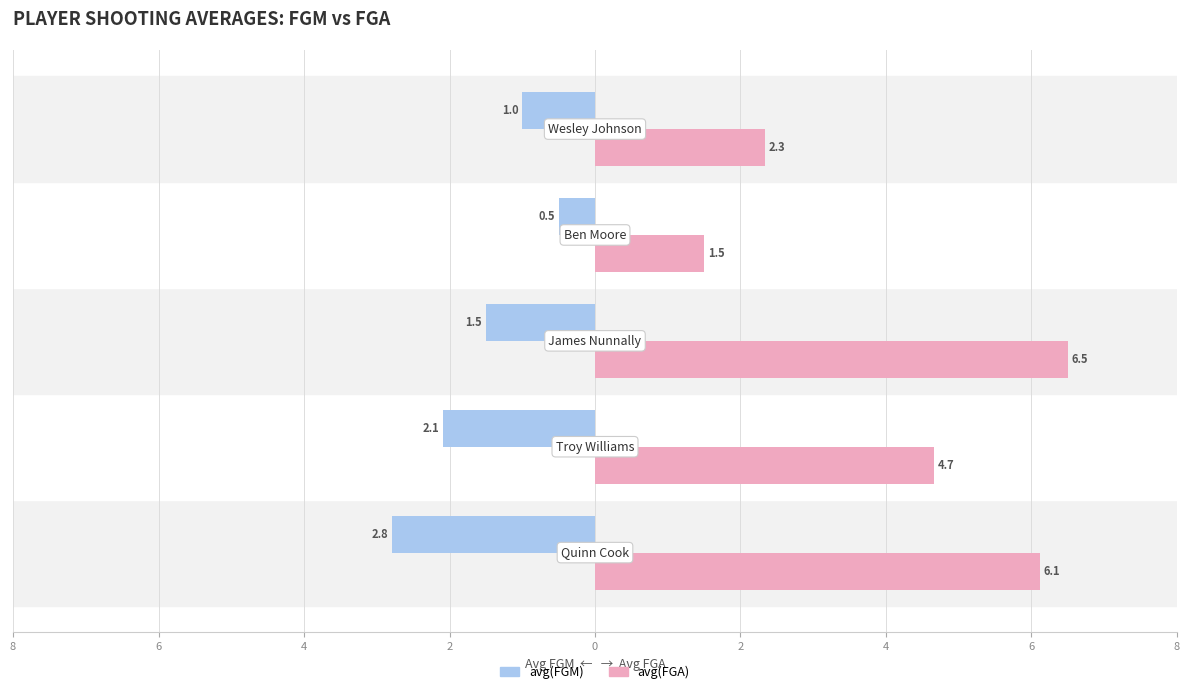

Reading left to right, extract all data points from this chart.

avg(FGM): -2.8	-2.1	-1.5	-0.5	-1.0
avg(FGA): 6.1	4.7	6.5	1.5	2.3